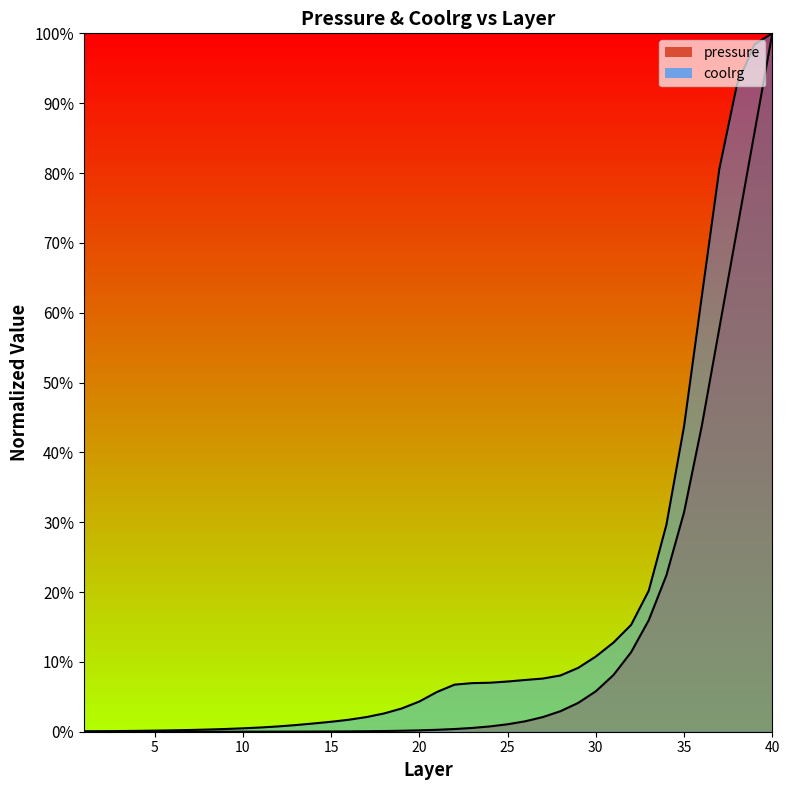

What is the average value of the pressure series?

0.1